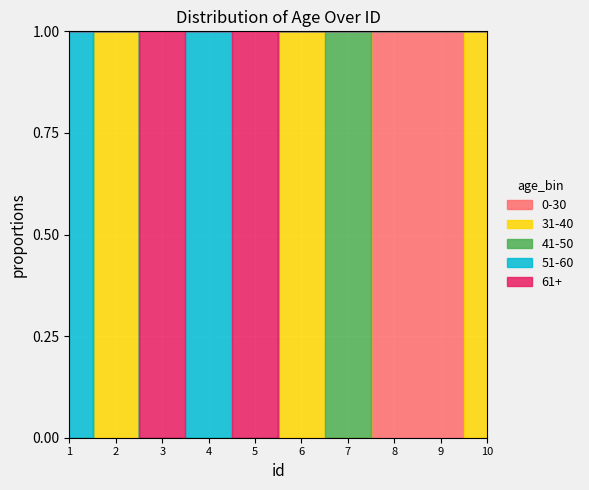

What is the sum of the values at 2 and 7?

83